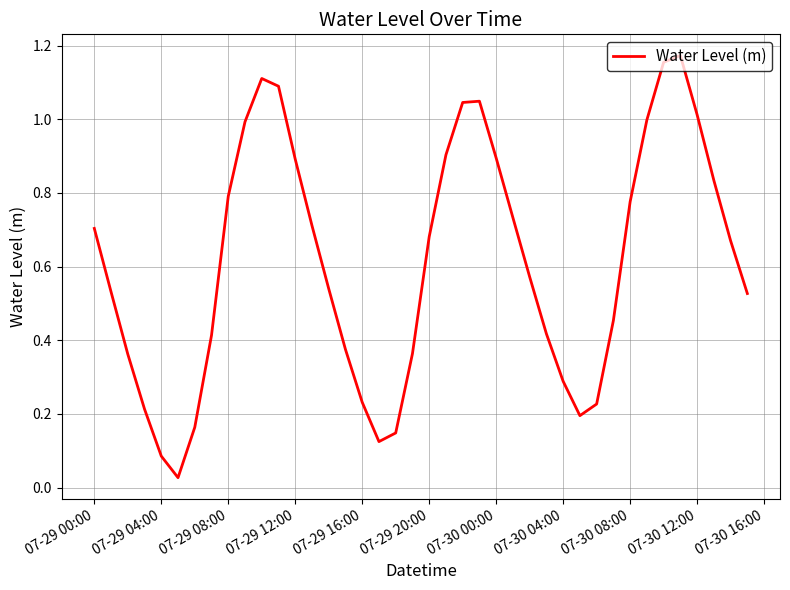

What is the difference between the maximum and minimum values?

1.1